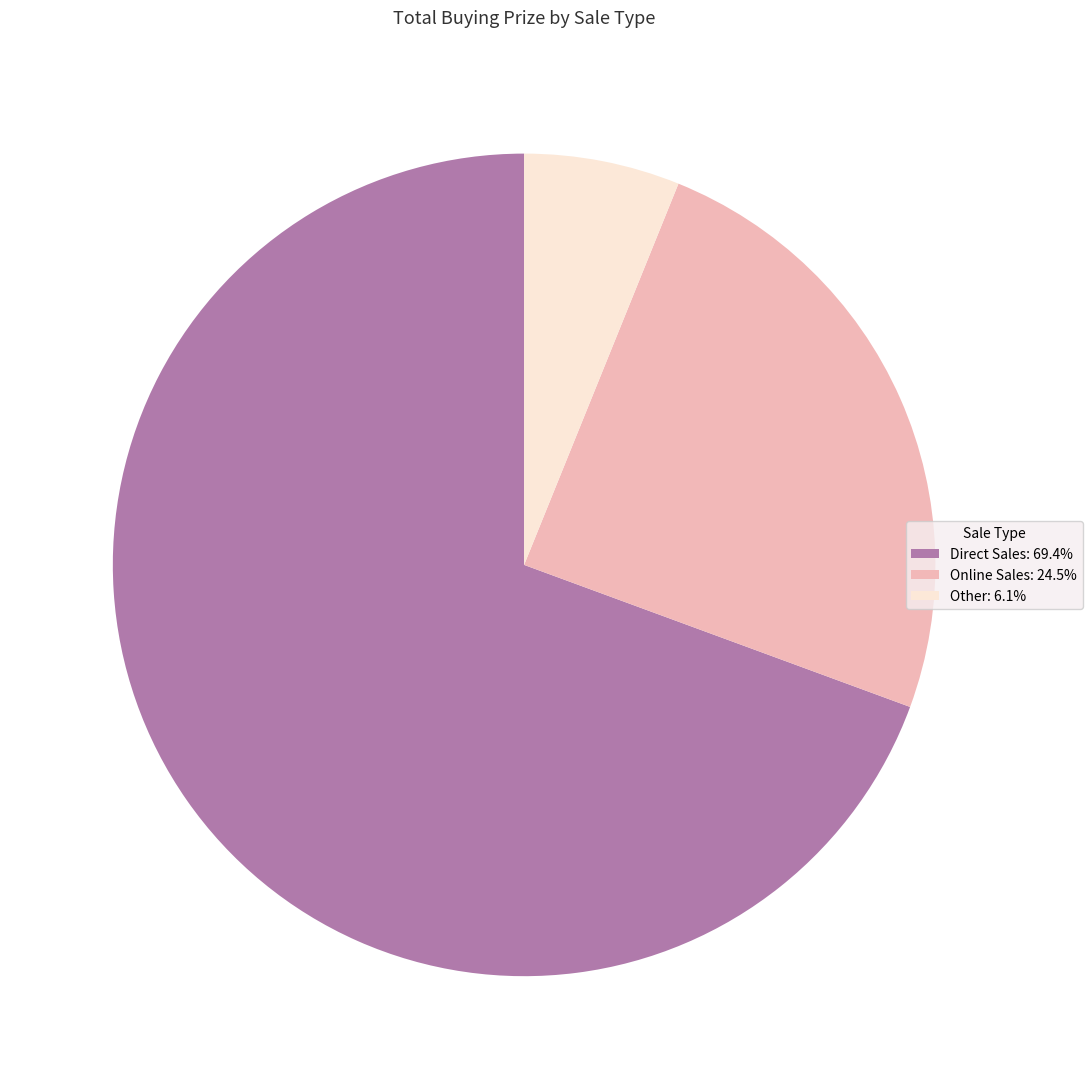

Is the sum of Direct Sales: 69.4% and Other: 6.1% greater than half?

Yes